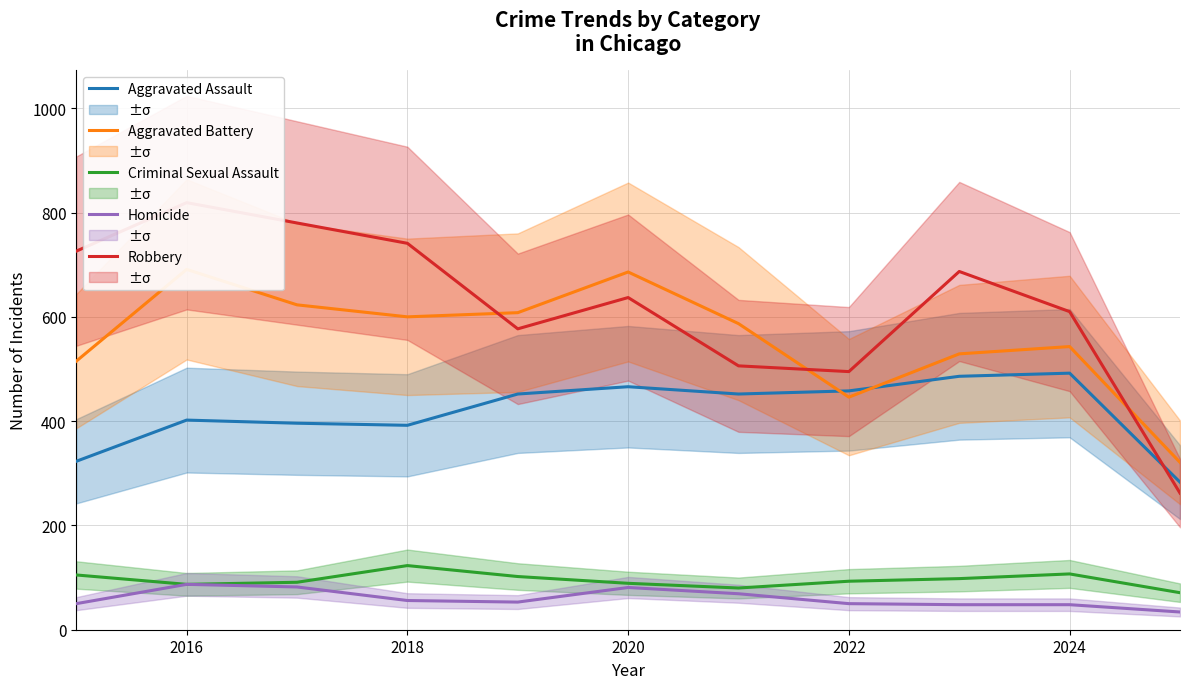

What is the maximum value shown in the chart?

819